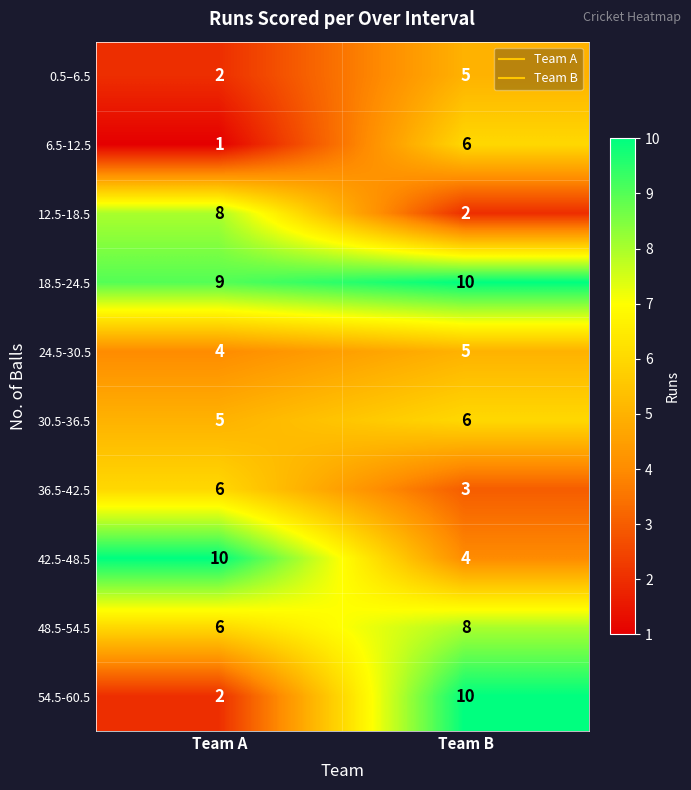

The 36.5-42.5 series shows 6 at Team A. True or false?

True